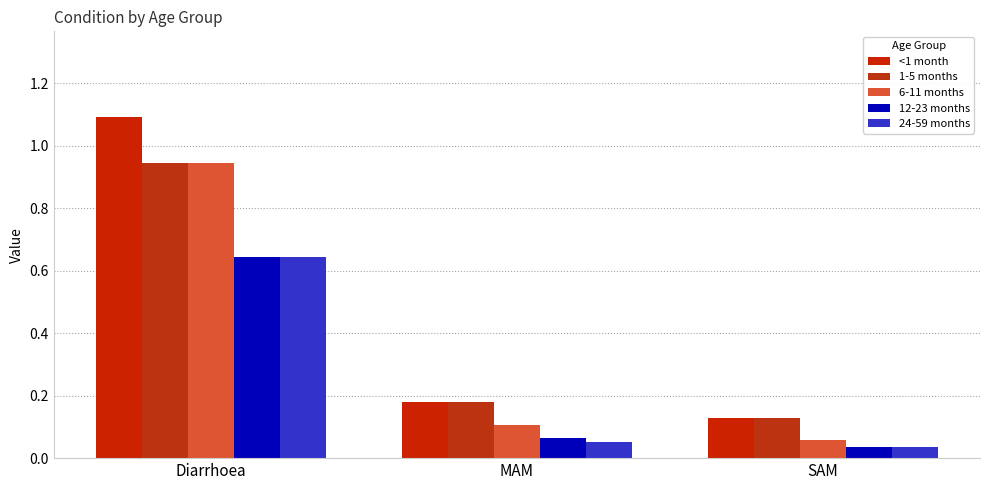

What is the label of the 3rd bar from the left?

SAM